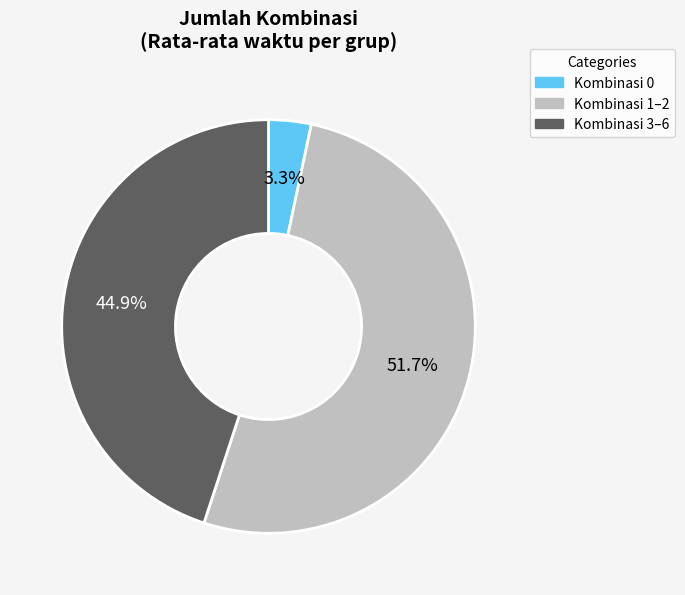

Is there any slice that represents more than half of the pie?

Yes